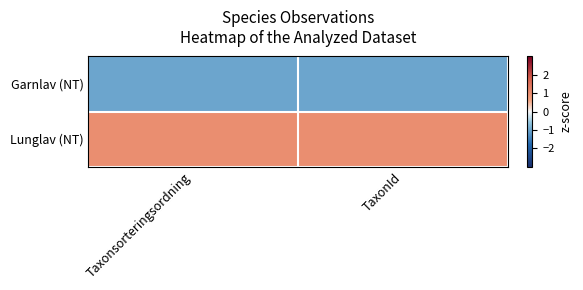

Reading left to right, what are all the values shown in this chart?

Garnlav (NT): Taxonsorteringsordning=-1	TaxonId=-1
Lunglav (NT): Taxonsorteringsordning=1	TaxonId=1